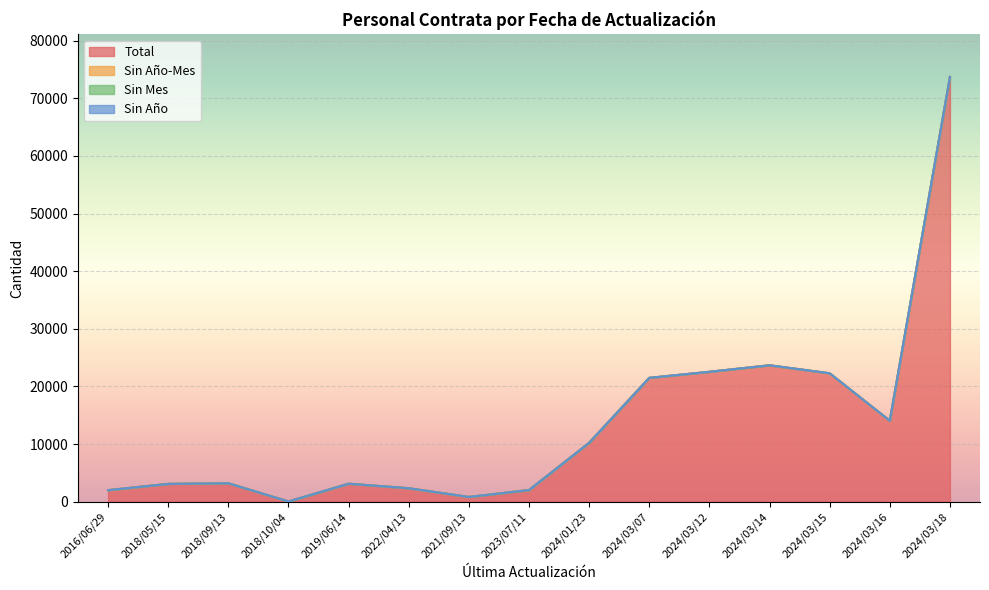

Reading right to left, extract all data points from this chart.

Total: 2024/03/18=73729	2024/03/16=14039	2024/03/15=22275	2024/03/14=23665	2024/03/12=22534	2024/03/07=21487	2024/01/23=10215	2023/07/11=2006	2021/09/13=807	2022/04/13=2322	2019/06/14=3107	2018/10/04=24	2018/09/13=3181	2018/05/15=3077	2016/06/29=1988
Sin Año-Mes: 2024/03/18=0	2024/03/16=0	2024/03/15=0	2024/03/14=0	2024/03/12=0	2024/03/07=0	2024/01/23=0	2023/07/11=0	2021/09/13=0	2022/04/13=0	2019/06/14=0	2018/10/04=0	2018/09/13=0	2018/05/15=0	2016/06/29=0
Sin Mes: 2024/03/18=0	2024/03/16=0	2024/03/15=0	2024/03/14=0	2024/03/12=0	2024/03/07=0	2024/01/23=0	2023/07/11=0	2021/09/13=0	2022/04/13=0	2019/06/14=0	2018/10/04=0	2018/09/13=0	2018/05/15=0	2016/06/29=0
Sin Año: 2024/03/18=0	2024/03/16=0	2024/03/15=0	2024/03/14=0	2024/03/12=0	2024/03/07=0	2024/01/23=0	2023/07/11=0	2021/09/13=0	2022/04/13=0	2019/06/14=0	2018/10/04=0	2018/09/13=0	2018/05/15=0	2016/06/29=0